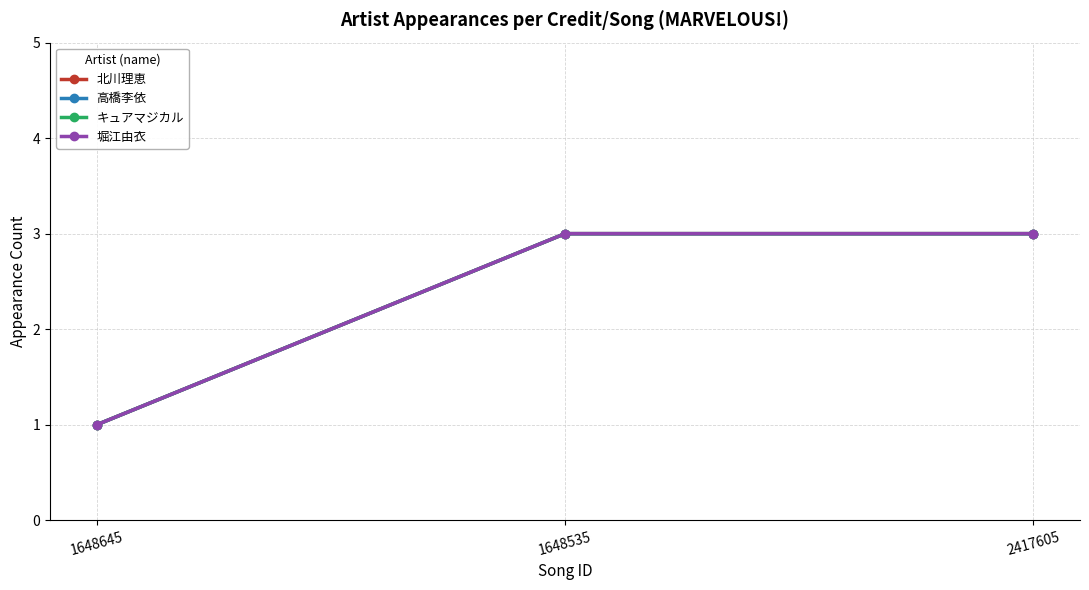

Is this an area chart (filled region under the line)?

No